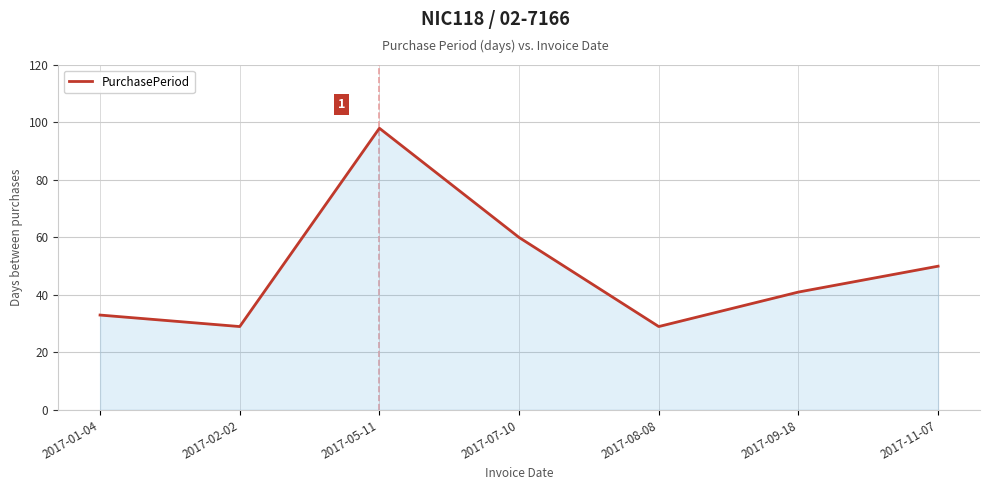

What is the sum of the values at 2017-05-11 and 2017-11-07?

148